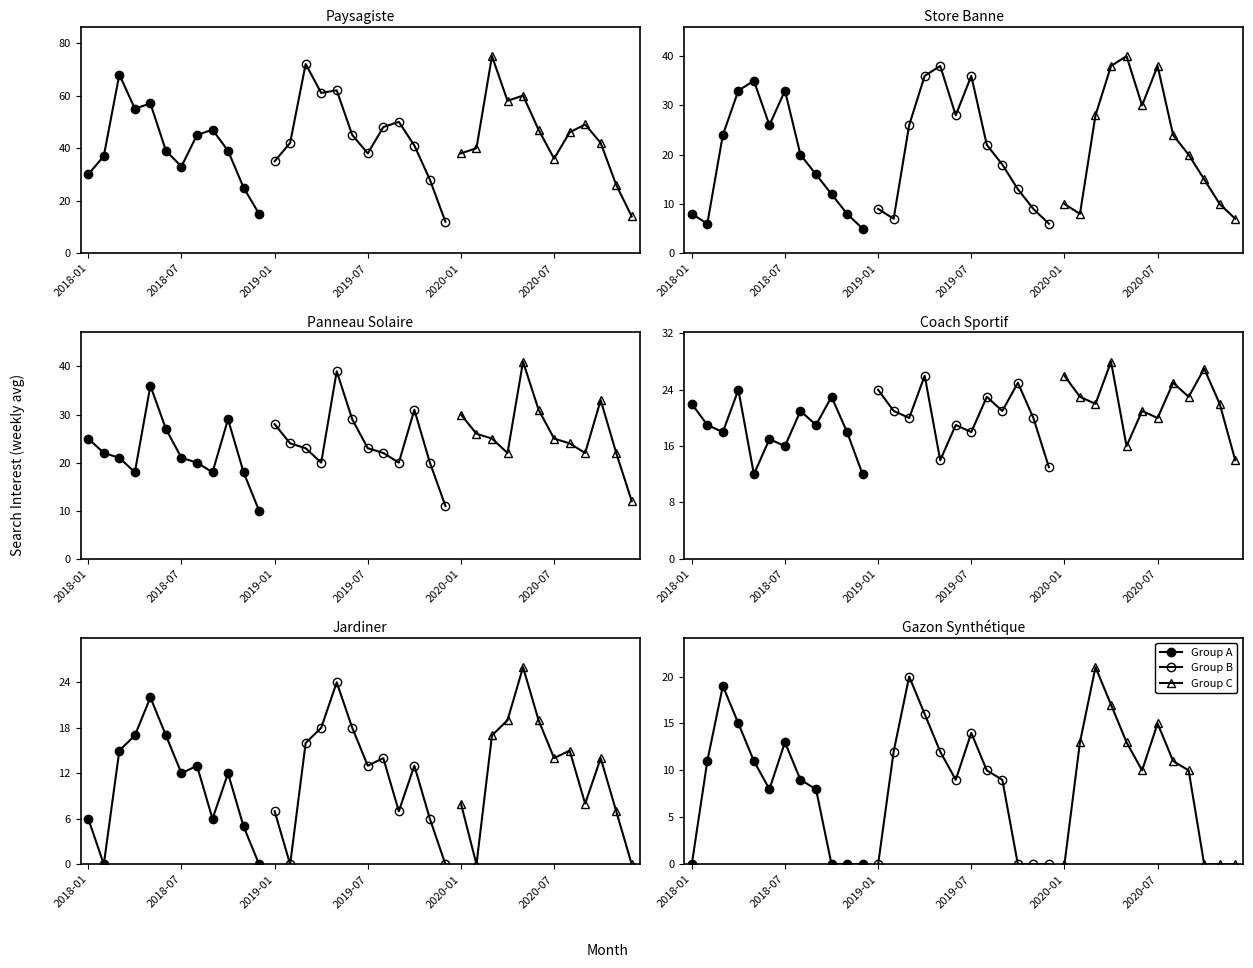

True or false: Series C and Series A cross at least once.

False